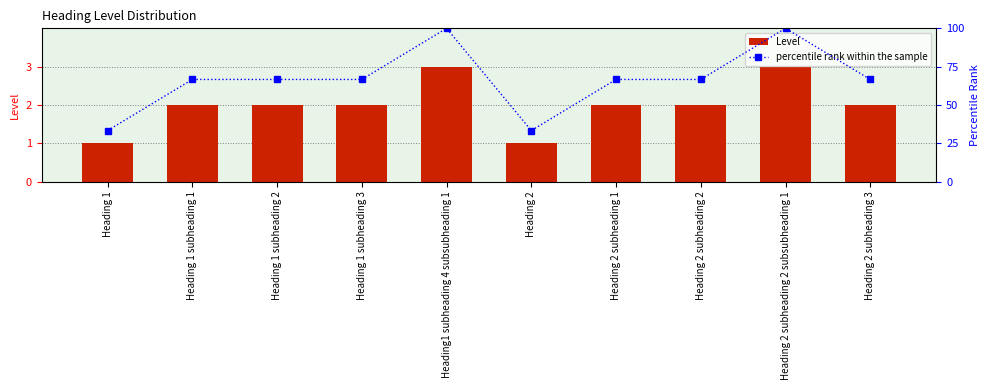

What is the sum of all percentile rank within the sample values?

666.7